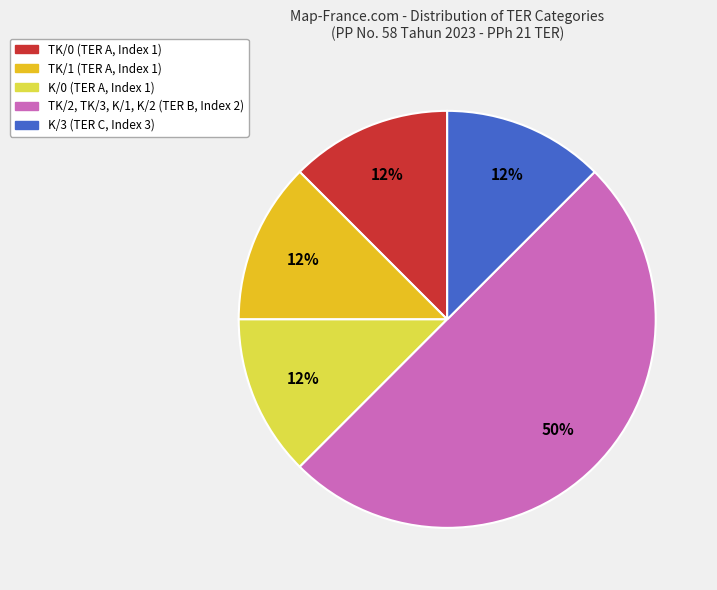

To the nearest percent, what is the average slice percentage?

20%